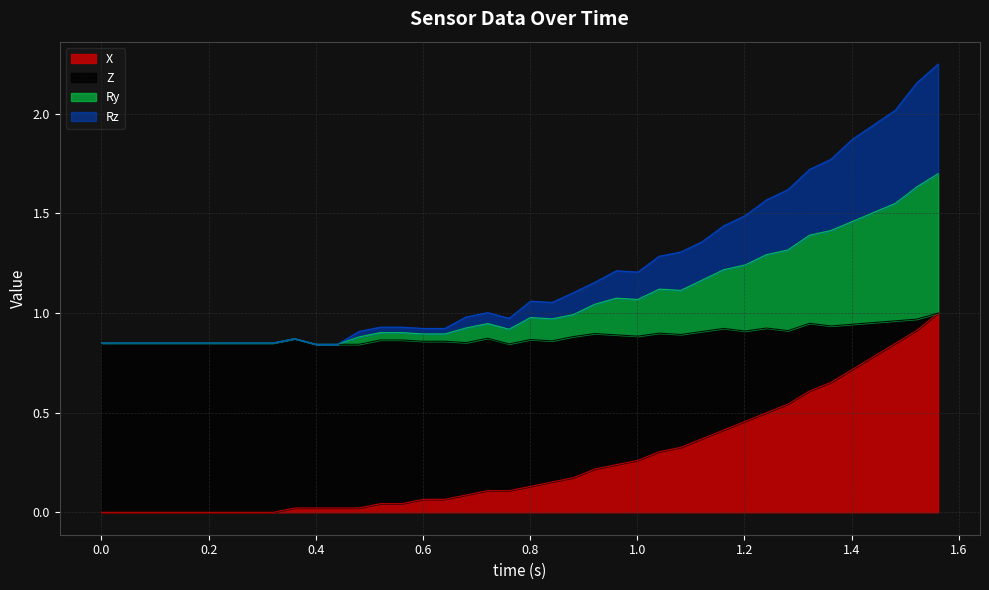

What is the highest value of the X series?

1.0